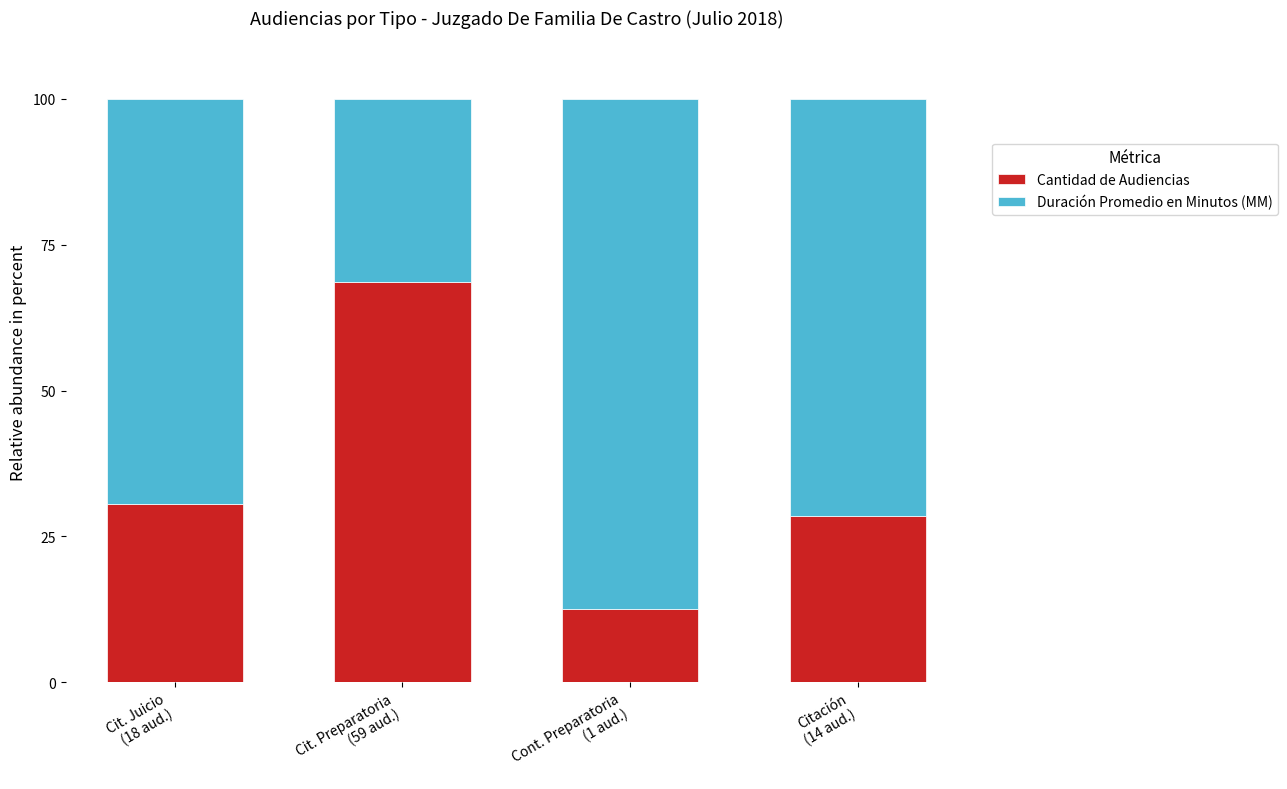

True or false: Cantidad de Audiencias has a value of 12.5 at Cont. Preparatoria
(1 aud.).

True